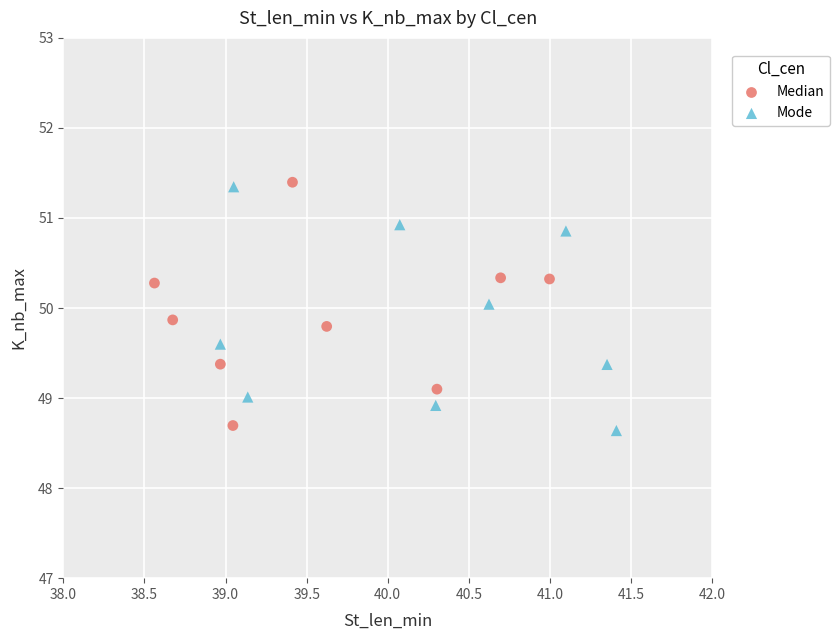

Which series contains the lowest Y value?

Mode